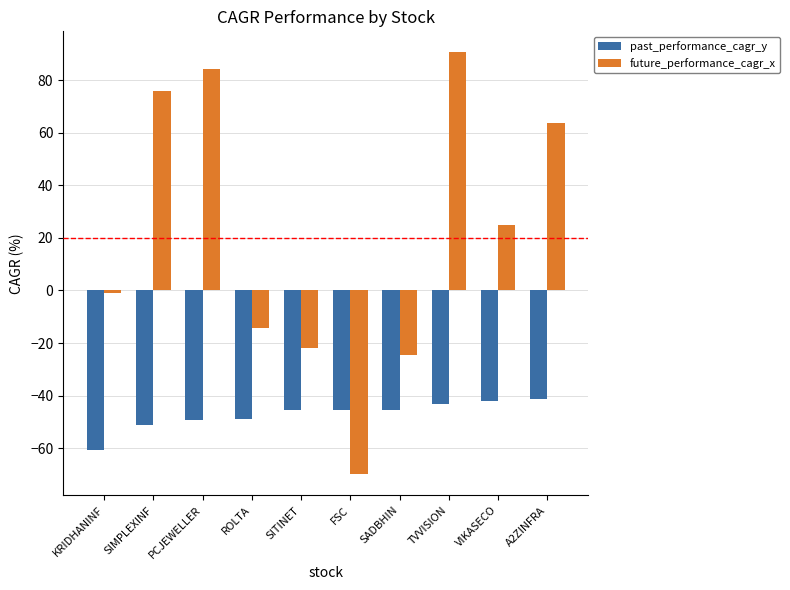

What is the sum of the future_performance_cagr_x values at PCJEWELLER and TVVISION?

174.9